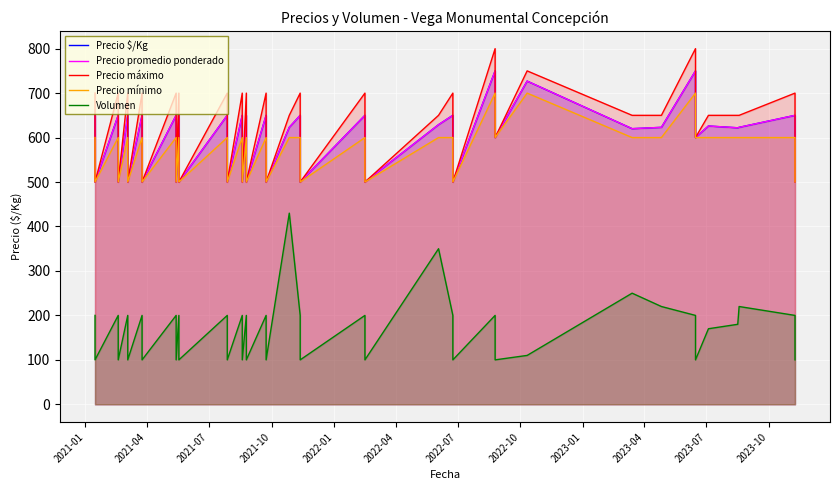

True or false: Precio promedio ponderado and Volumen intersect in this chart.

False